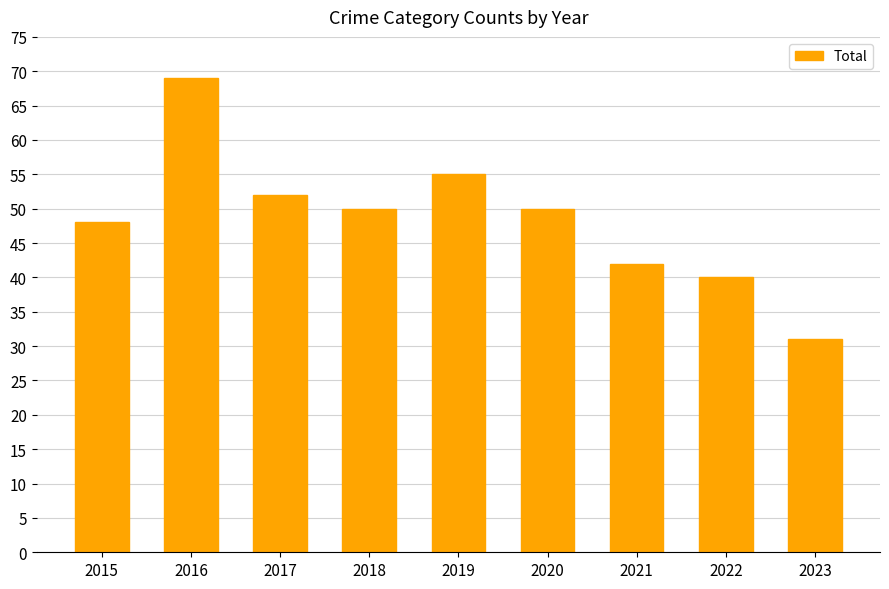

What is the greatest value displayed?

69